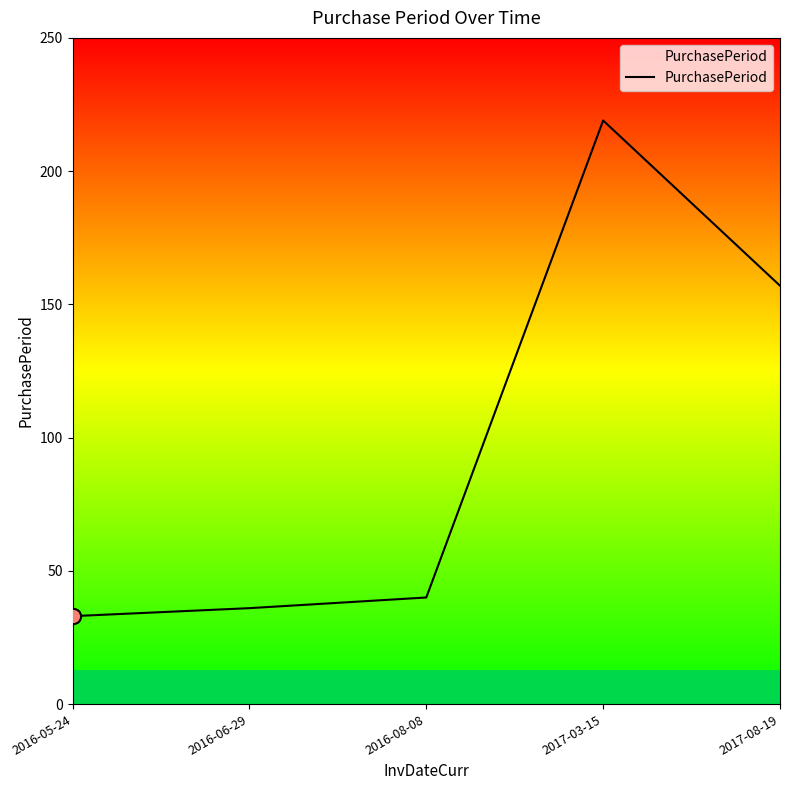

Approximately how many times larger is the value at 2017-03-15 compared to 2016-06-29?

6.1